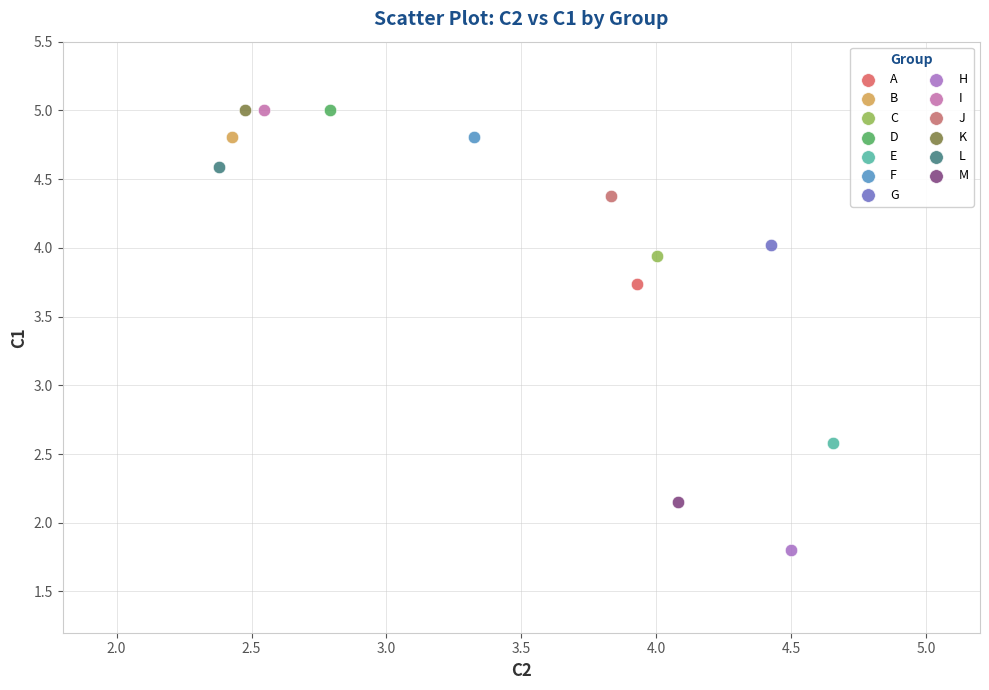

What are all the series names shown in the legend?

A, B, C, D, E, F, G, H, I, J, K, L, M